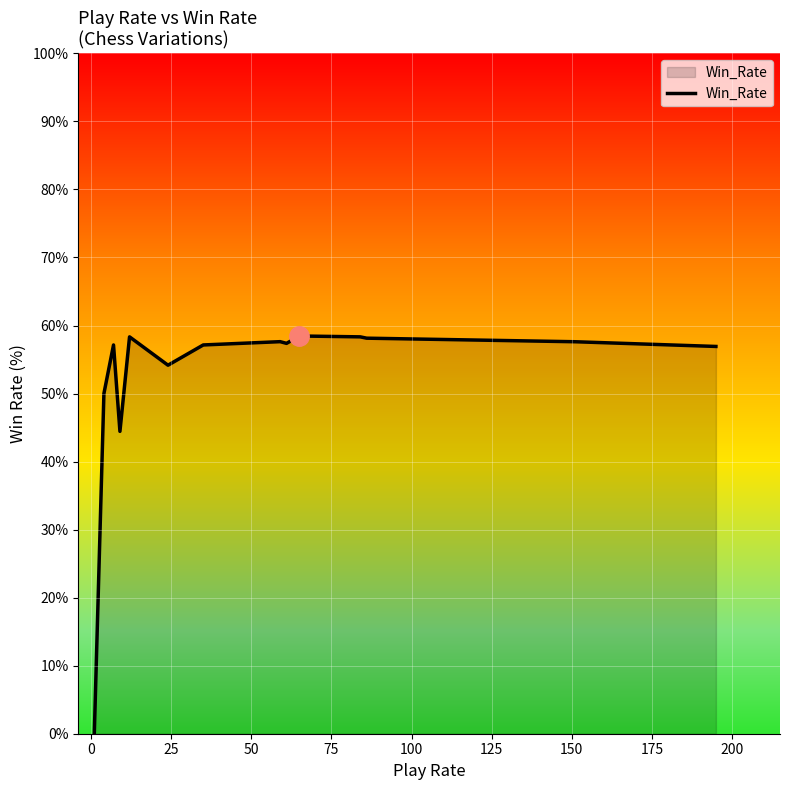

What is the maximum value shown in the chart?

58.5